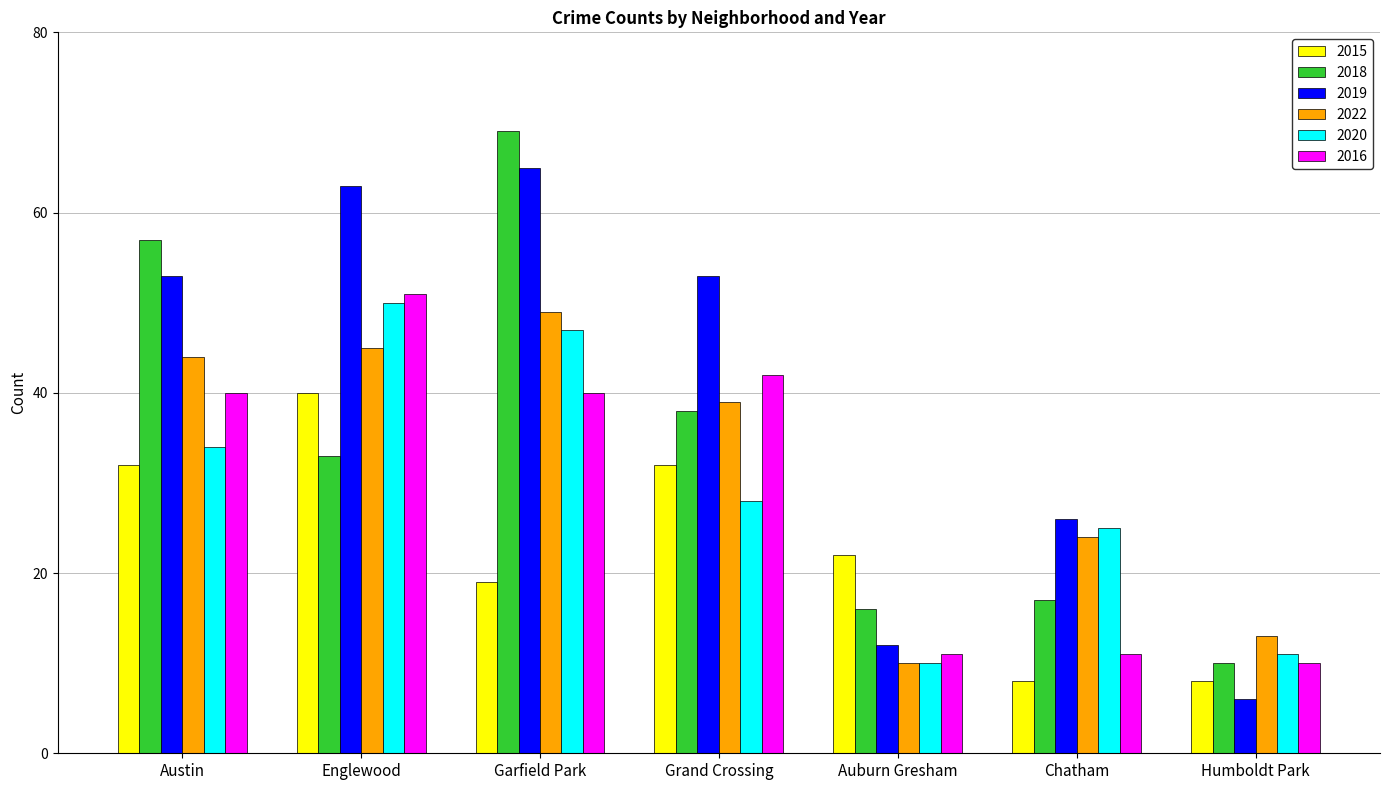

At how many categories does at least one series exceed 21?

6